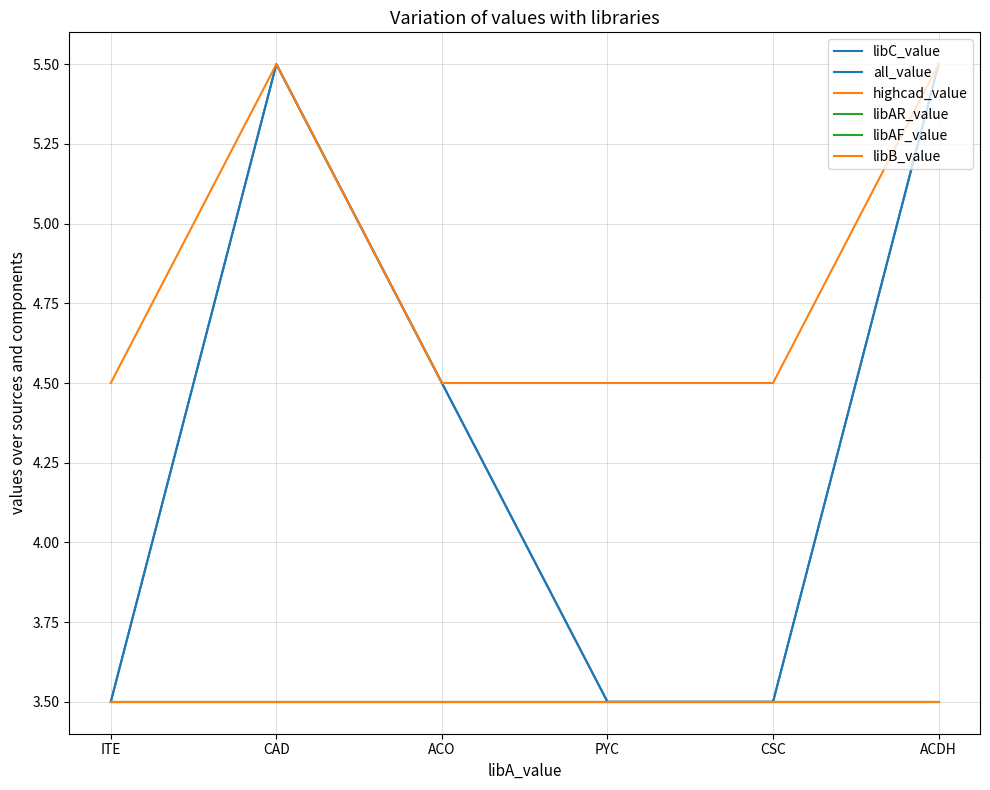

The value of highcad_value at ACO is 7.1. True or false?

False